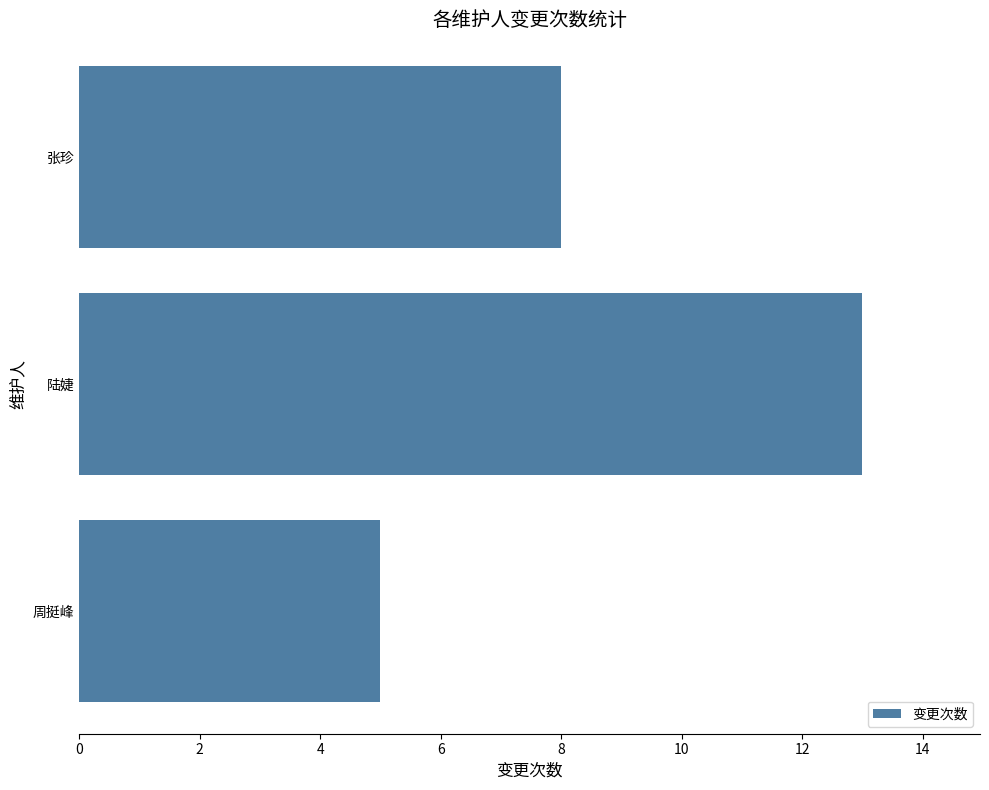

How many bars are there in total?

3